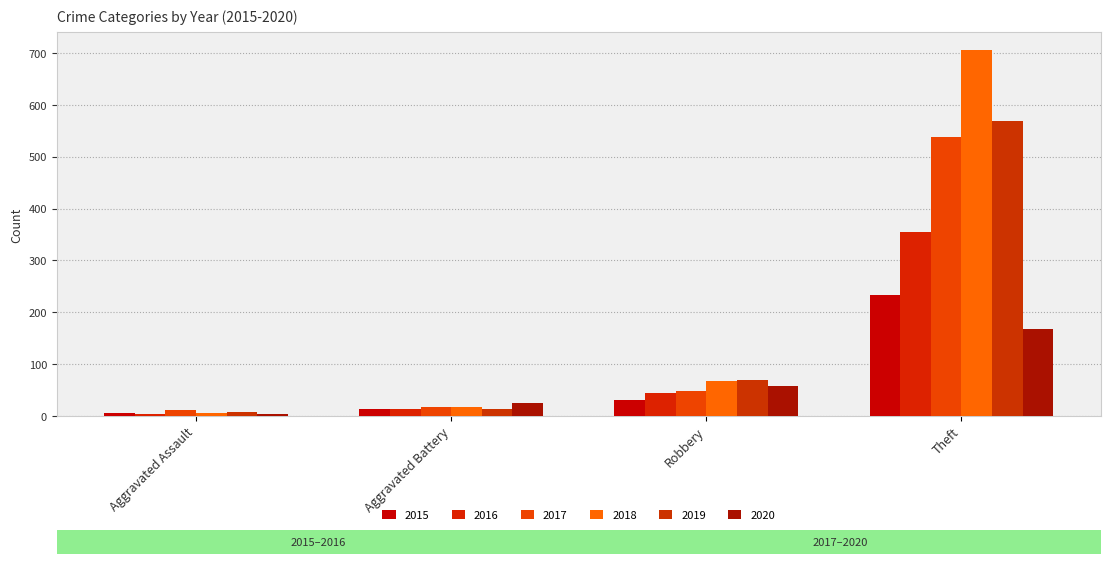

Reading right to left, list all the values displayed in this chart.

2015: 233	30	13	6
2016: 354	44	13	3
2017: 538	49	17	12
2018: 705	67	18	5
2019: 568	69	14	8
2020: 168	57	26	4